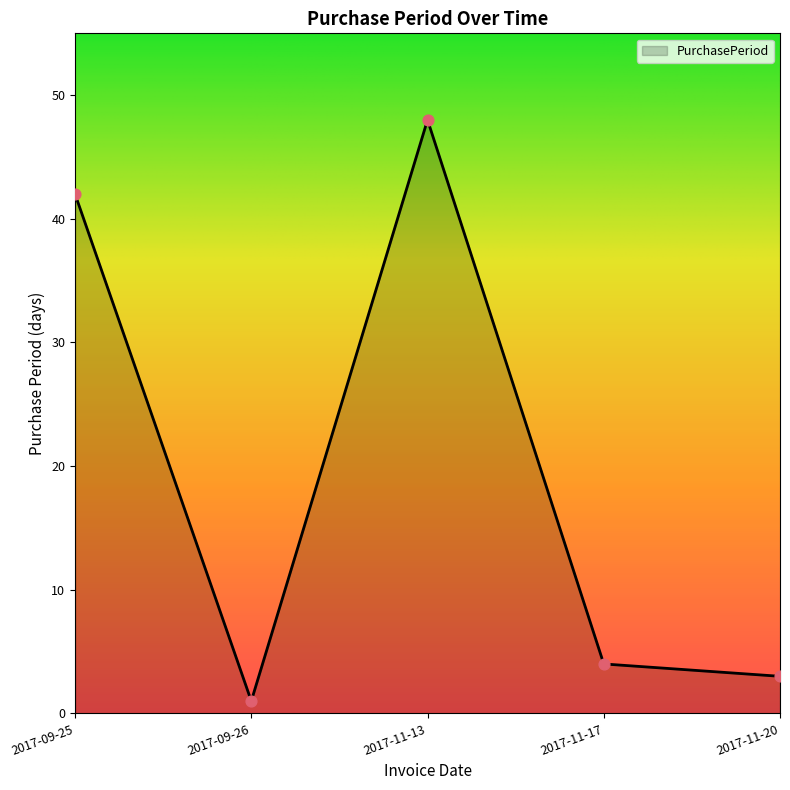

Between 2017-09-25 and 2017-09-26, which is larger?

2017-09-25